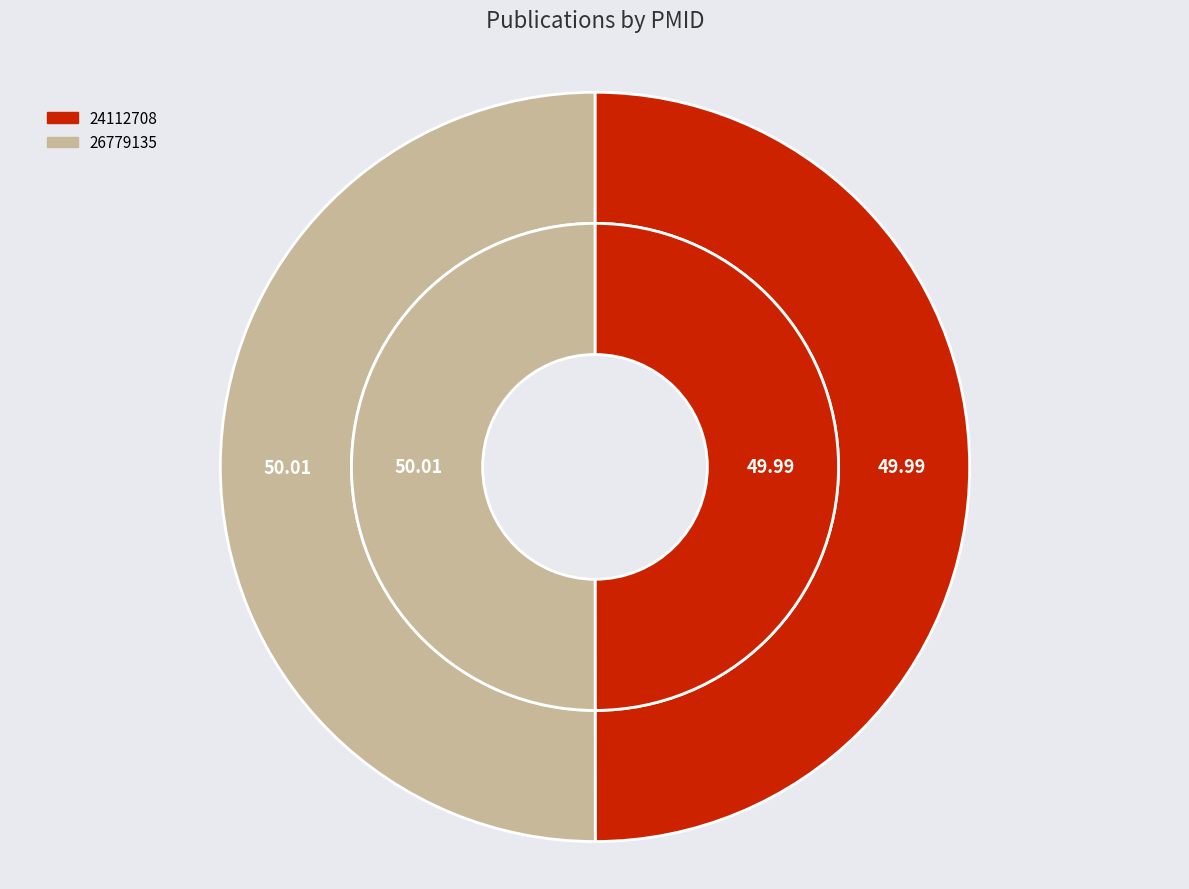

What percentage is the 26779135 slice, to the nearest percent?

50%